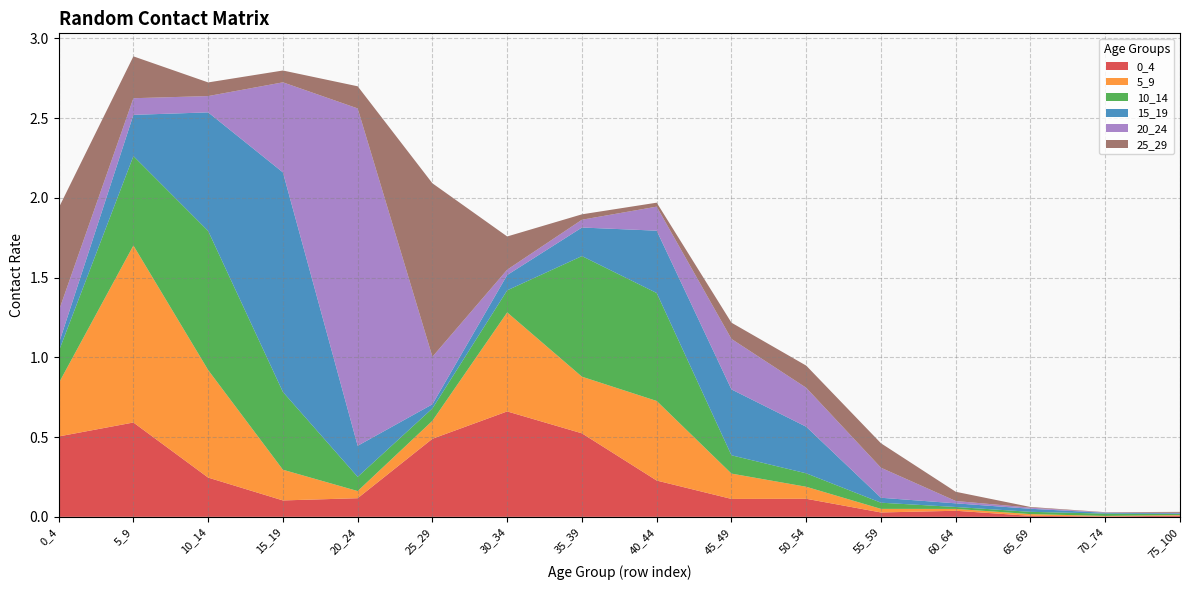

Reading right to left, list all the values displayed in this chart.

0_4: 0.0	0.0	0.0	0.0	0.0	0.1	0.1	0.2	0.5	0.7	0.5	0.1	0.1	0.2	0.6	0.5
5_9: 0.0	0.0	0.0	0.0	0.0	0.1	0.2	0.5	0.4	0.6	0.1	0.0	0.2	0.7	1.1	0.3
10_14: 0.0	0.0	0.0	0.0	0.0	0.1	0.1	0.7	0.8	0.1	0.1	0.1	0.5	0.9	0.6	0.2
15_19: 0.0	0.0	0.0	0.0	0.0	0.3	0.4	0.4	0.2	0.1	0.0	0.2	1.4	0.7	0.3	0.0
20_24: 0.0	0.0	0.0	0.0	0.2	0.2	0.3	0.2	0.0	0.0	0.3	2.1	0.6	0.1	0.1	0.2
25_29: 0.0	0.0	0.0	0.1	0.2	0.1	0.1	0.0	0.0	0.2	1.1	0.1	0.1	0.1	0.3	0.6